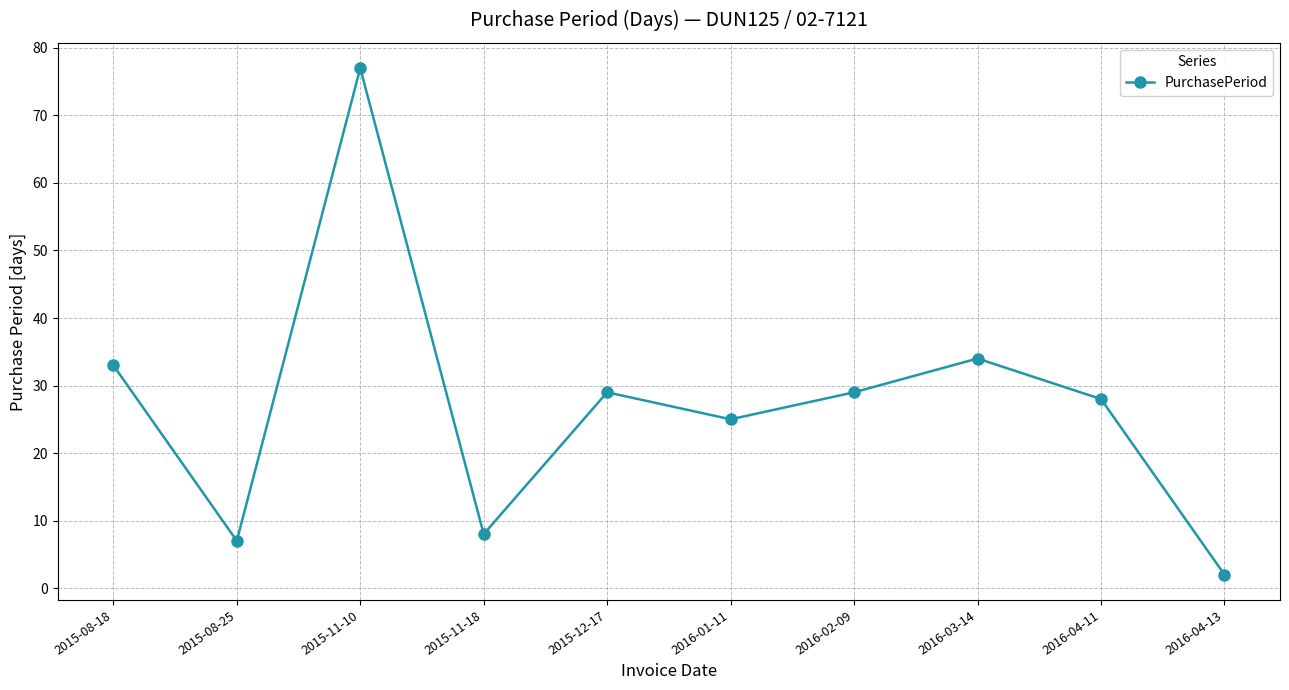

What value does the data have at 2015-12-17?

29